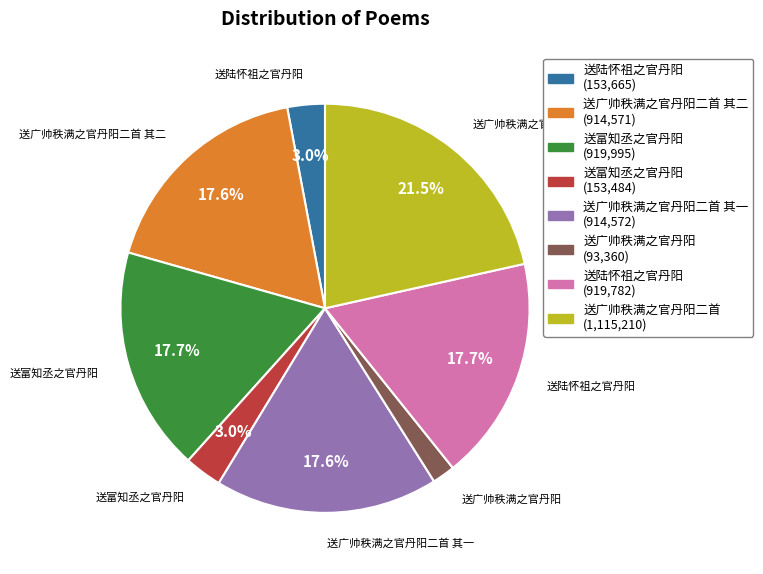

Is there a majority slice in this chart?

No